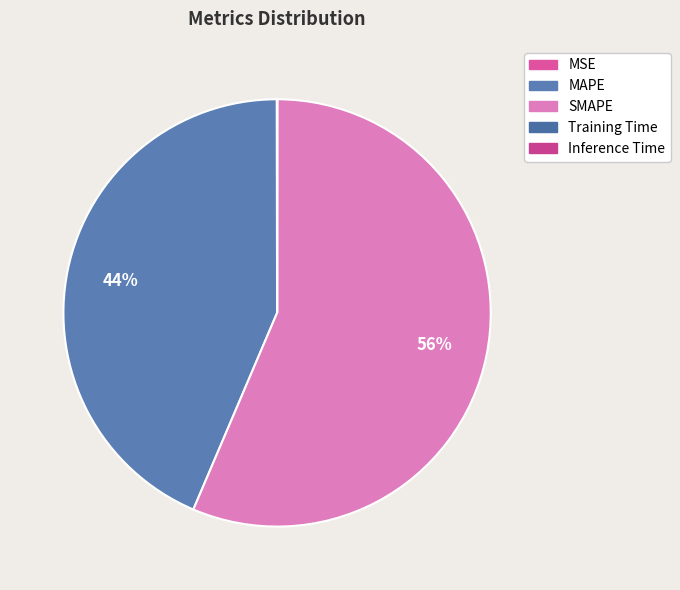

Rank the categories by value from highest to lowest.

SMAPE, MAPE, MSE, Training Time, Inference Time